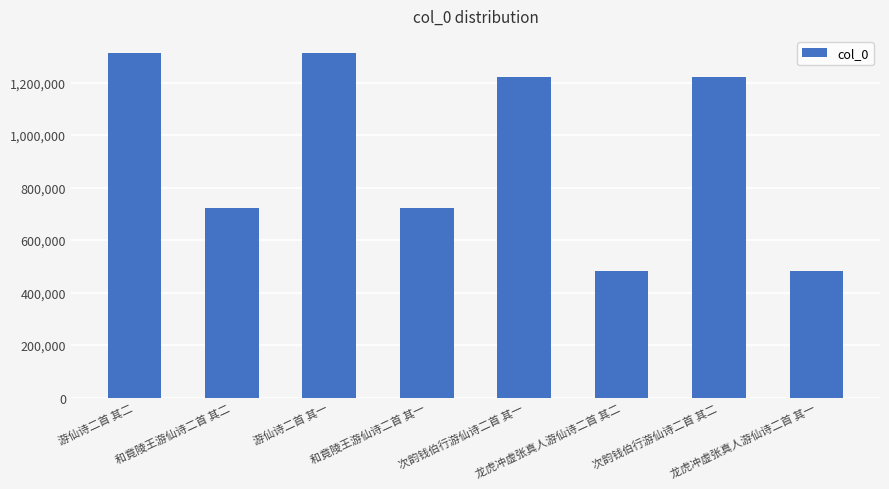

What is the minimum value shown in the chart?

483107